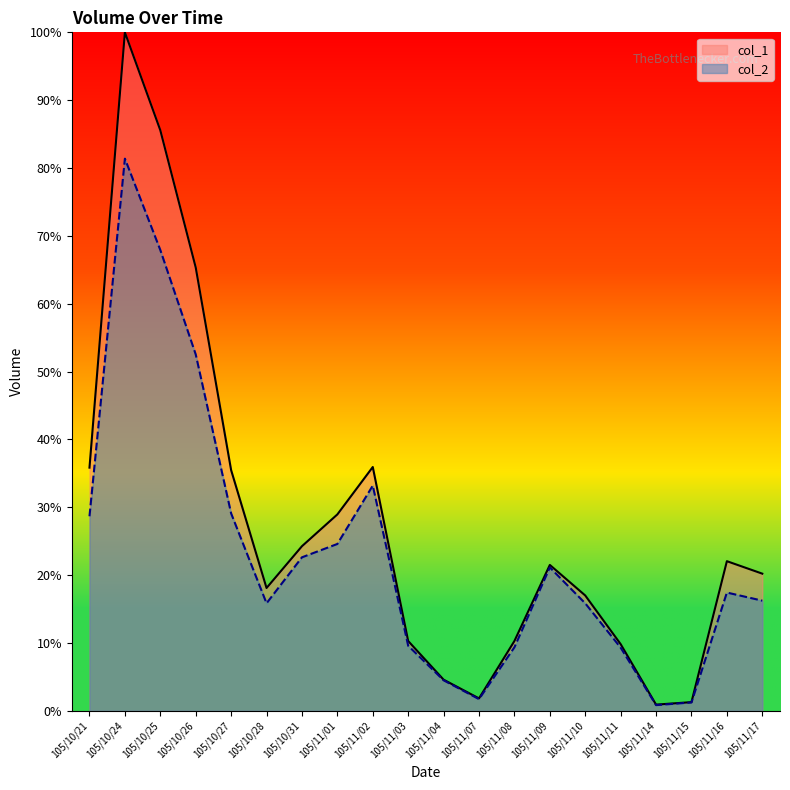

Does the chart display data point markers on the line(s)?

No